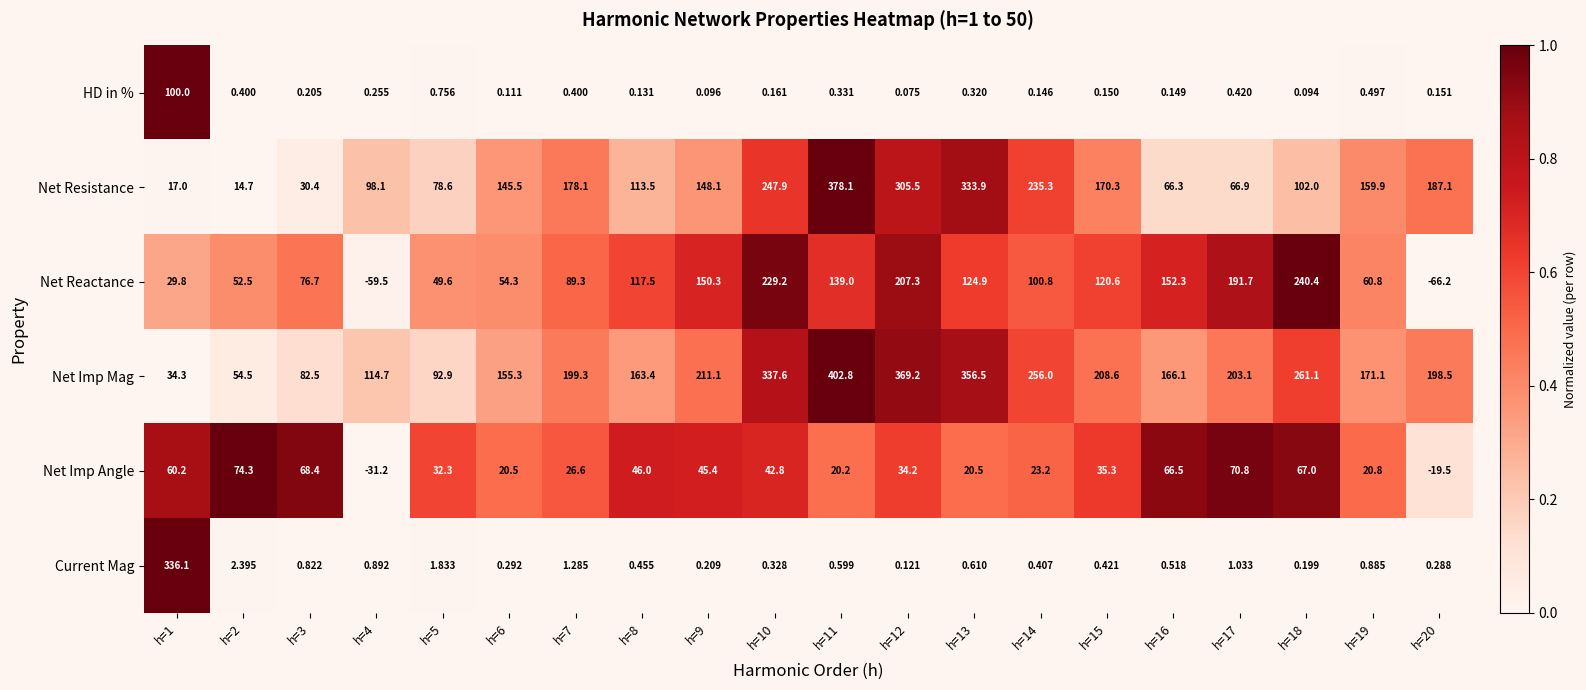

Is the value of Net Imp Angle at h=20 greater than the value of Net Resistance at h=16?

No